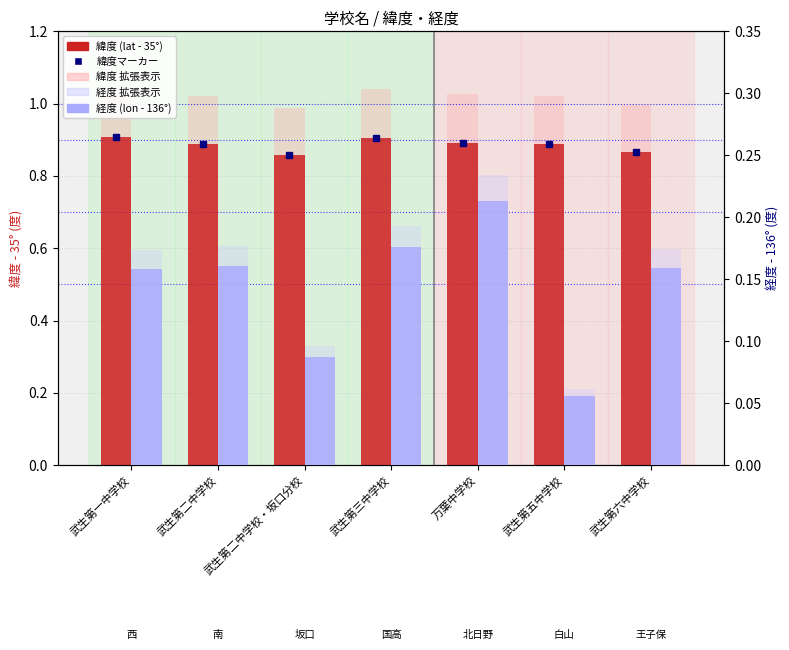

List the series in order of their overall mean, highest first.

緯度 (lat - 35°), 経度 (lon - 136°)